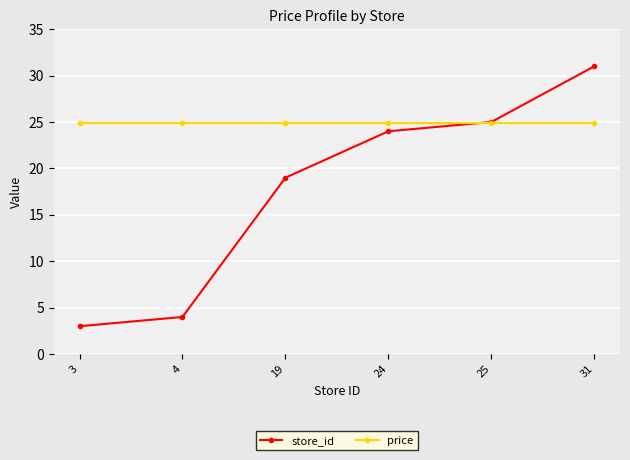

What is the total value across all series at 19?

43.9